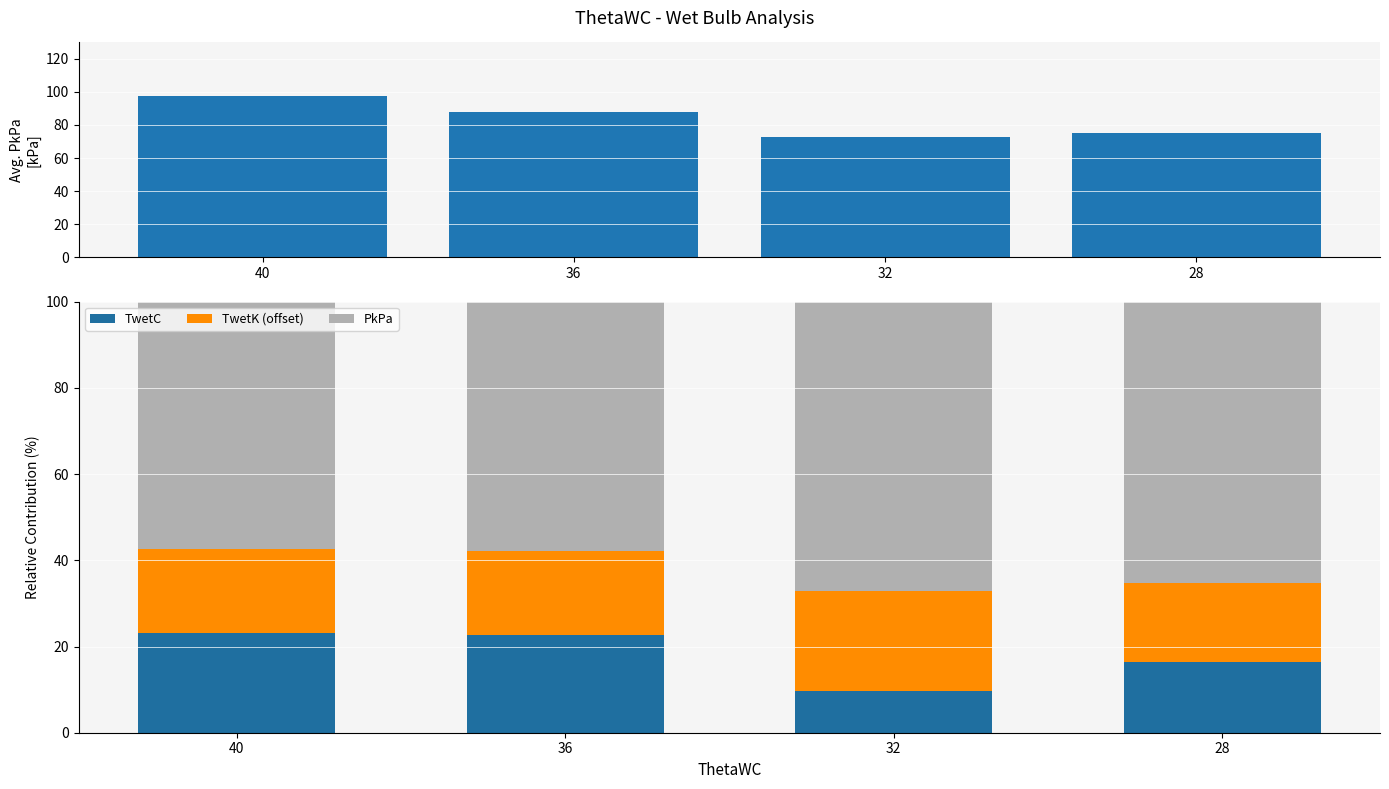

At which category is the sum across all series the highest?

40